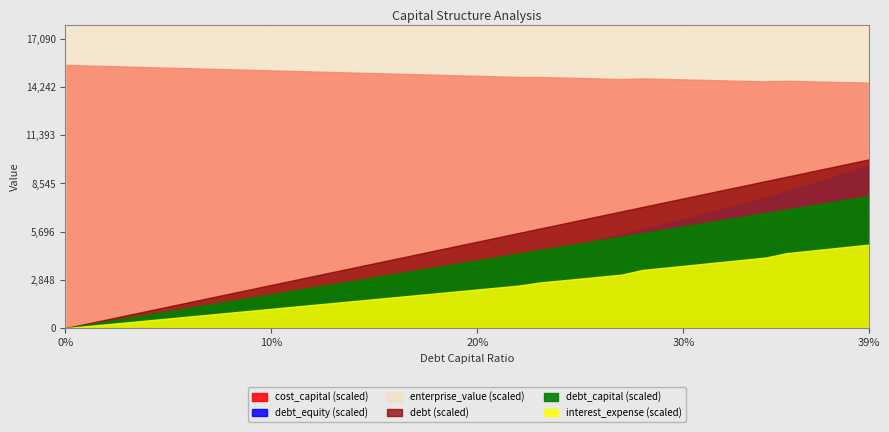

Which series has the largest total across all categories?

enterprise_value